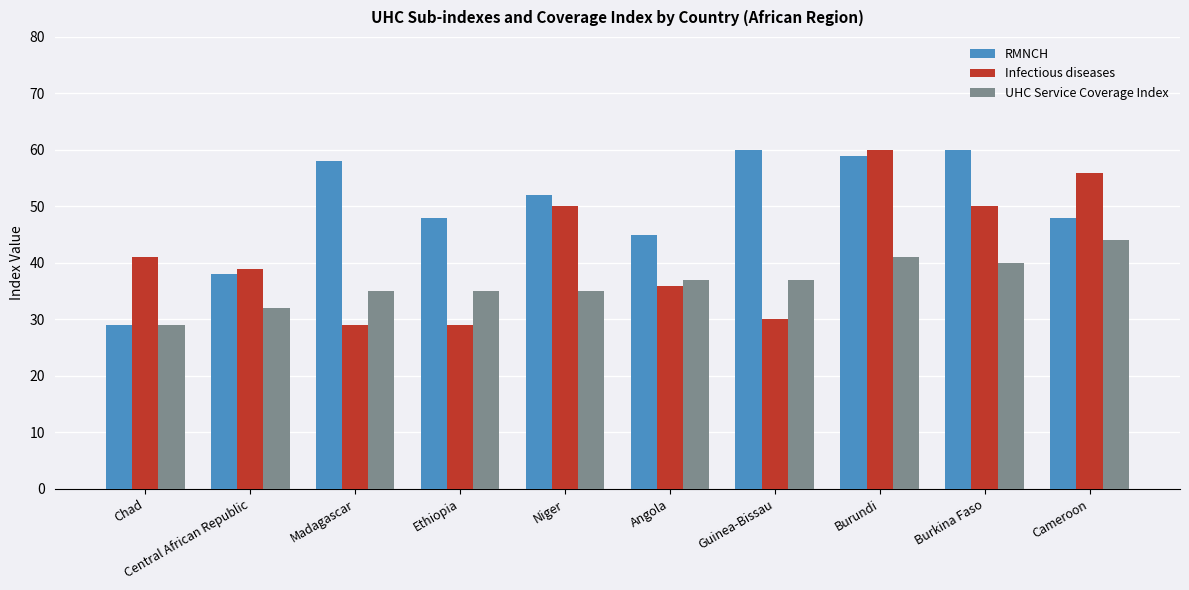

Between Angola and Cameroon, which series saw the biggest shift?

Infectious diseases